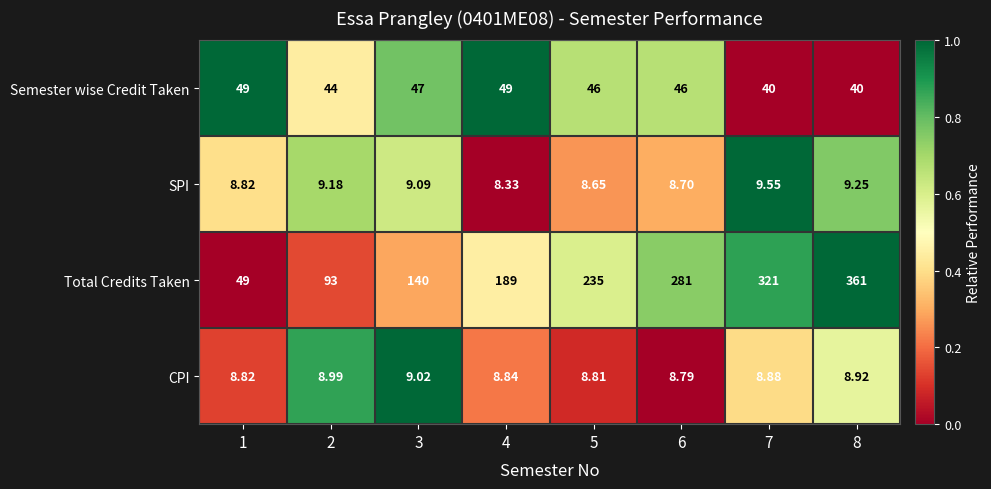

List the series in order of their peak value, lowest first.

CPI, SPI, Semester wise Credit Taken, Total Credits Taken